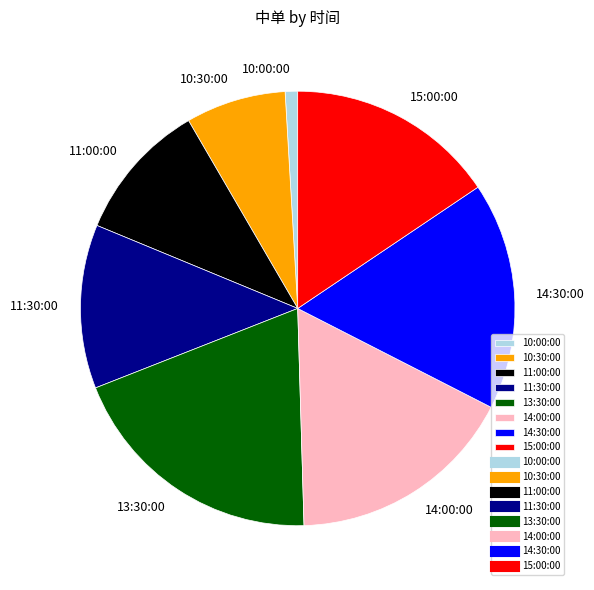

Approximately how many times larger is the value at 14:30:00 compared to 14:00:00?

1.0